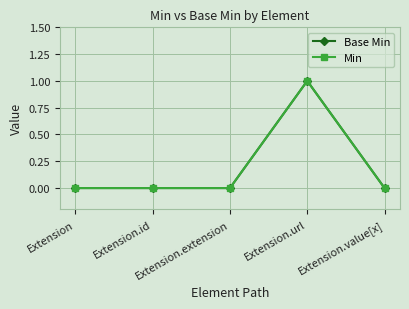

What is the maximum value shown in the chart?

1